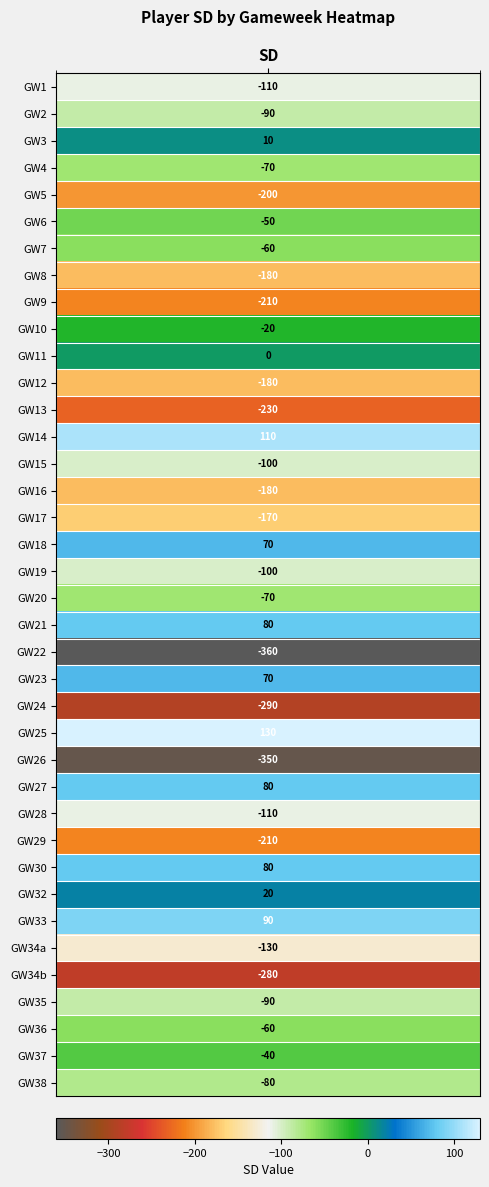

Reading left to right, list all the values displayed in this chart.

0: 0=-110	1=-90	2=10	3=-70	4=-200	5=-50	6=-60	7=-180	8=-210	9=-20	10=0	11=-180	12=-230	13=110	14=-100	15=-180	16=-170	17=70	18=-100	19=-70	20=80	21=-360	22=70	23=-290	24=130	25=-350	26=80	27=-110	28=-210	29=80	30=20	31=90	32=-130	33=-280	34=-90	35=-60	36=-40	37=-80
GW: 0=1	1=2	2=3	3=4	4=5	5=6	6=7	7=8	8=9	9=10	10=11	11=12	12=13	13=14	14=15	15=16	16=17	17=18	18=19	19=20	20=21	21=22	22=23	23=24	24=25	25=26	26=27	27=28	28=29	29=30	30=32	31=33	32=34	33=34	34=35	35=36	36=37	37=38